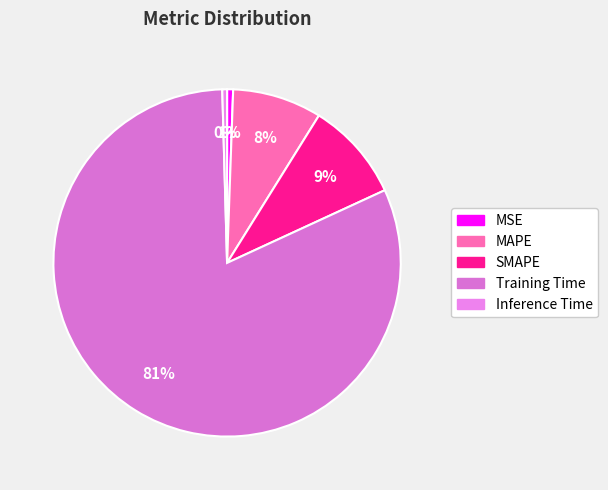

Between MSE and SMAPE, which is larger?

SMAPE